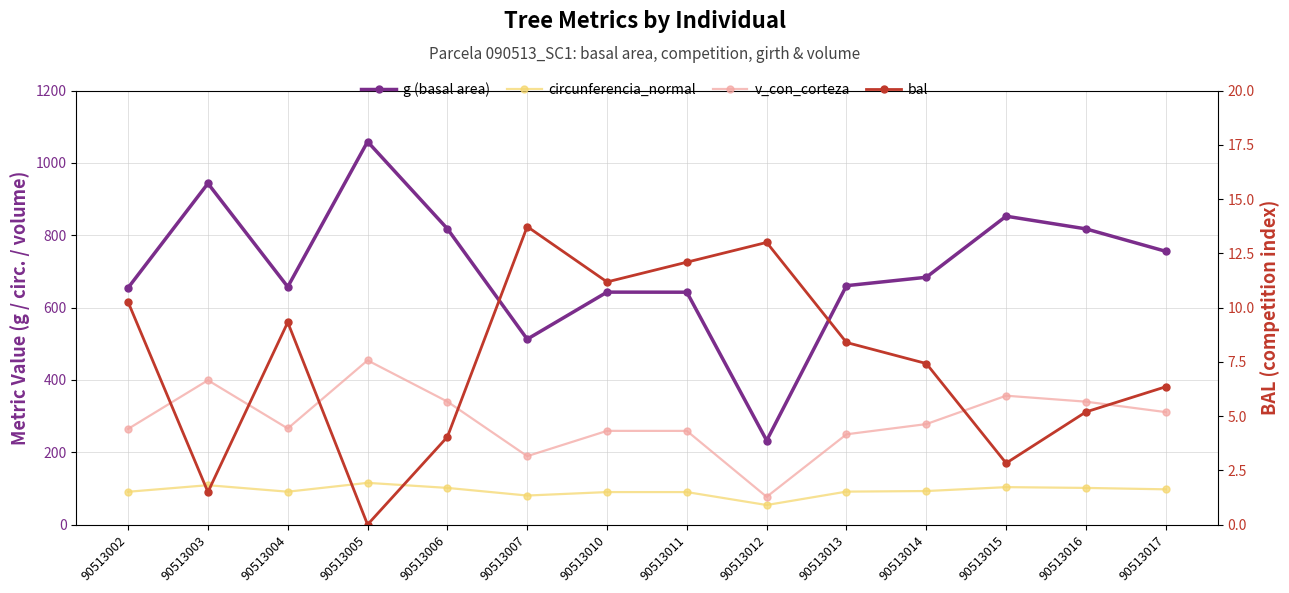

What is the value of the g point at the 10th from the left?

660.5